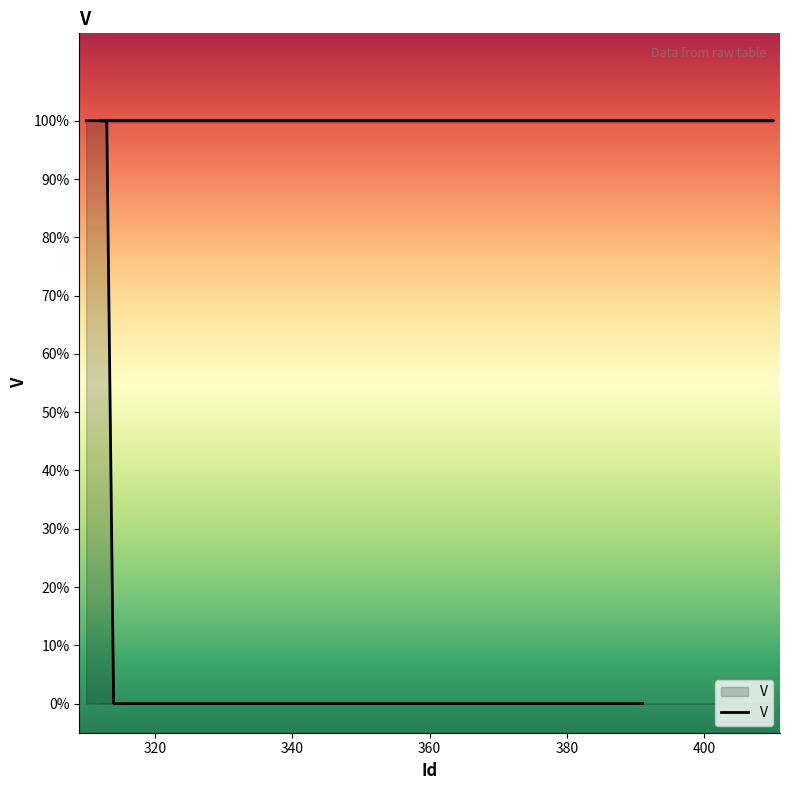

Between 389 and 388, which is larger?

389